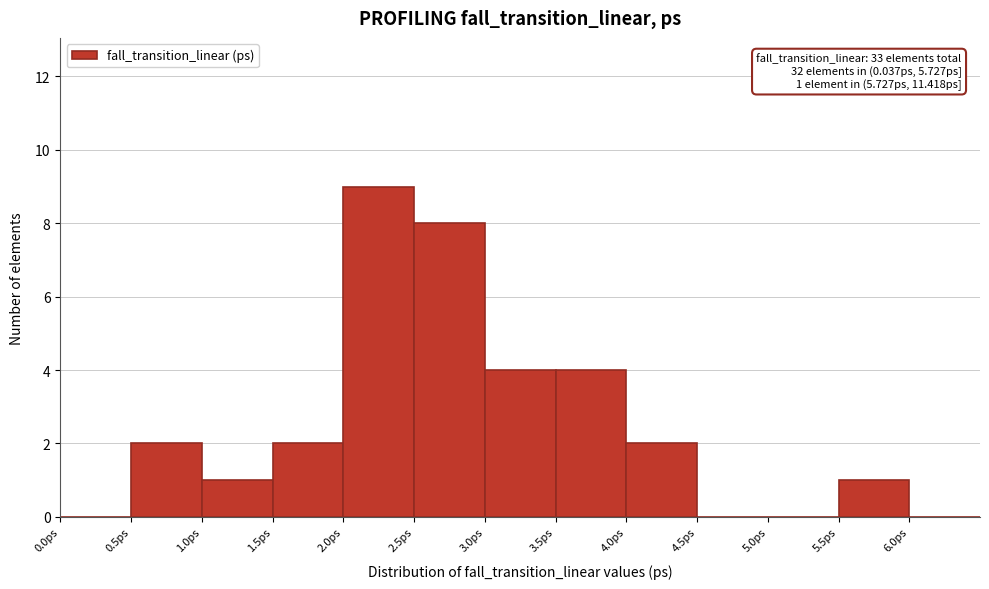

Over which range of the x-axis is the bar tallest?

2.0 to 2.5